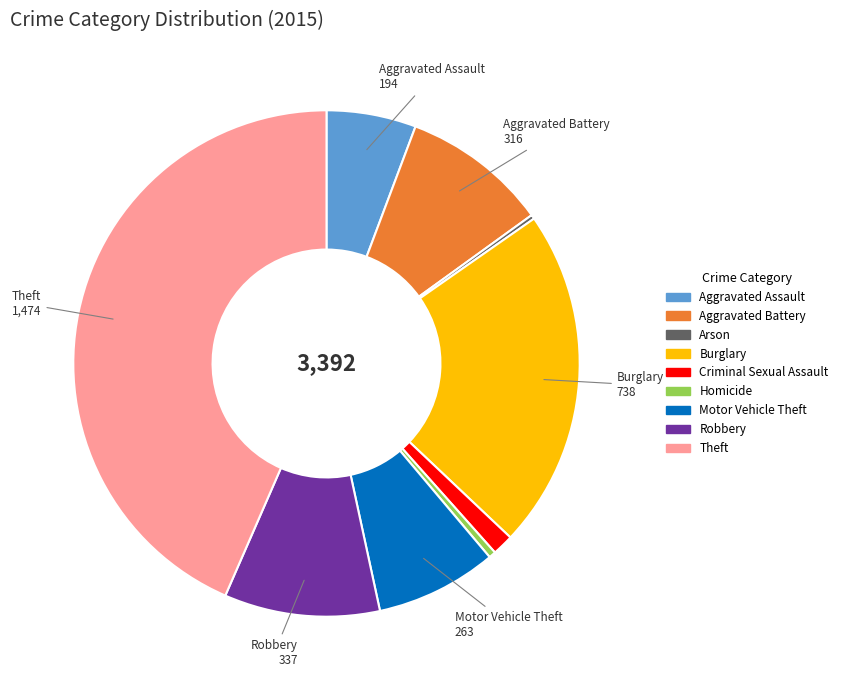

True or false: Aggravated Battery accounts for 1% of the total.

False